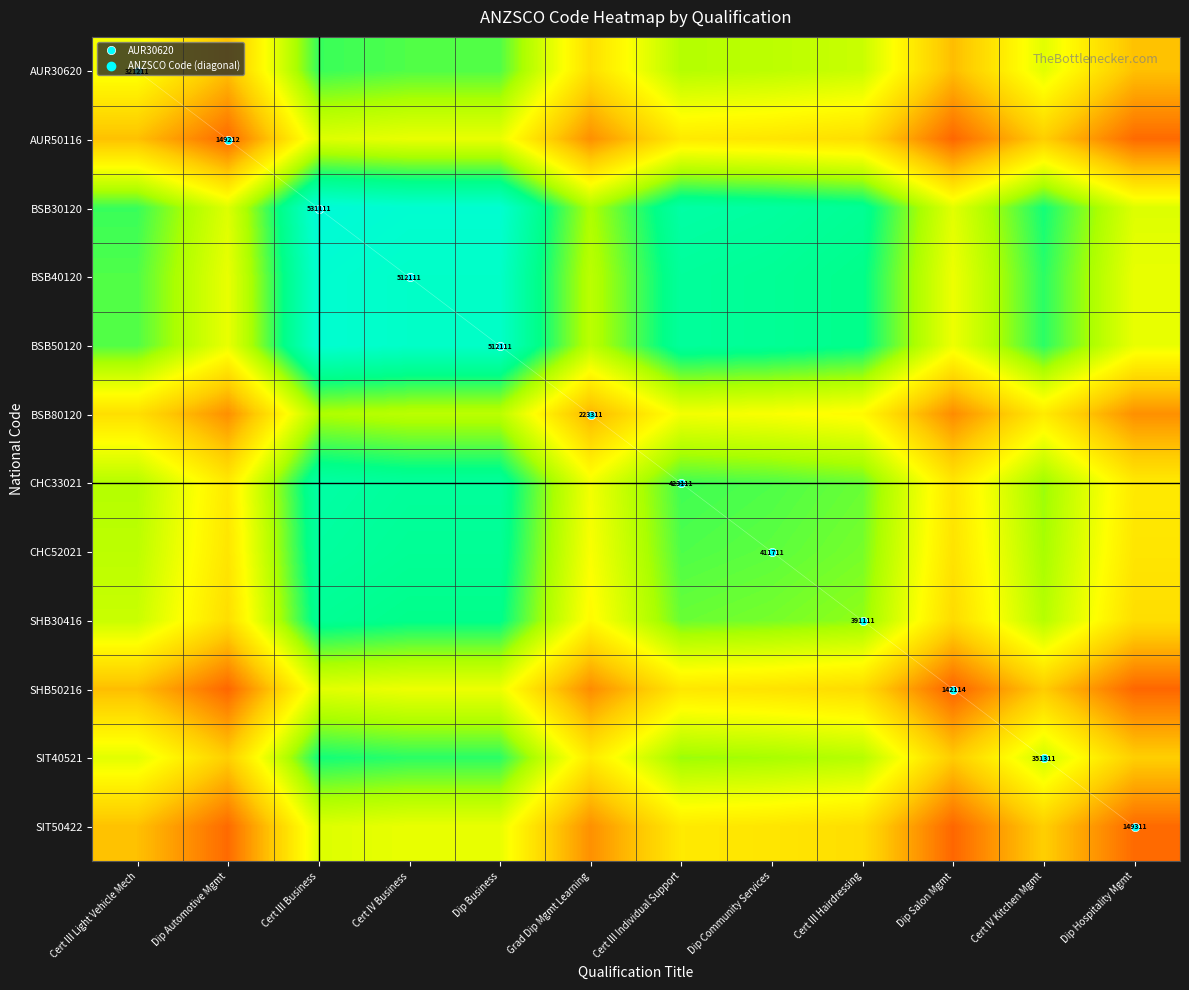

Is it true that SHB50216 equals 145663.0 at Dip Automotive Mgmt?

True